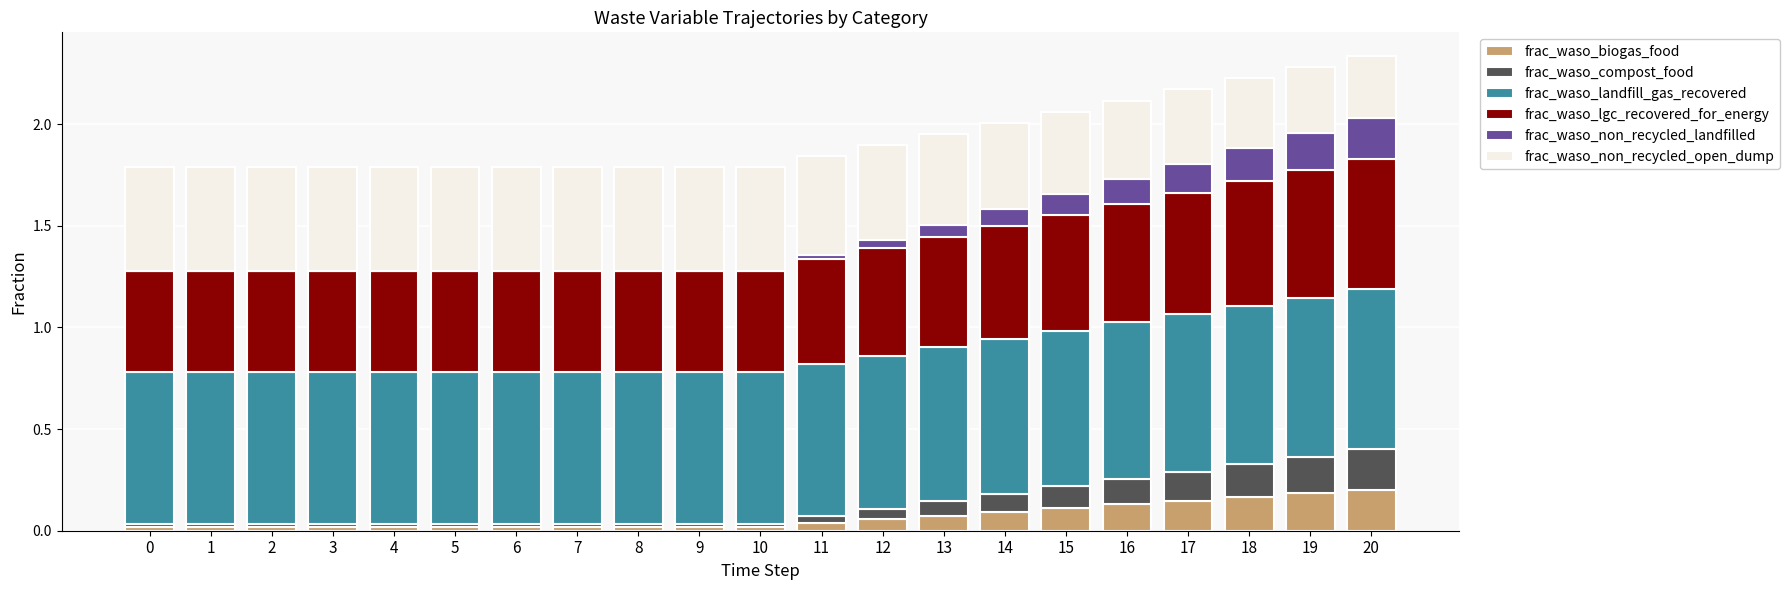

The frac_waso_biogas_food series shows 0.0 at 2. True or false?

True